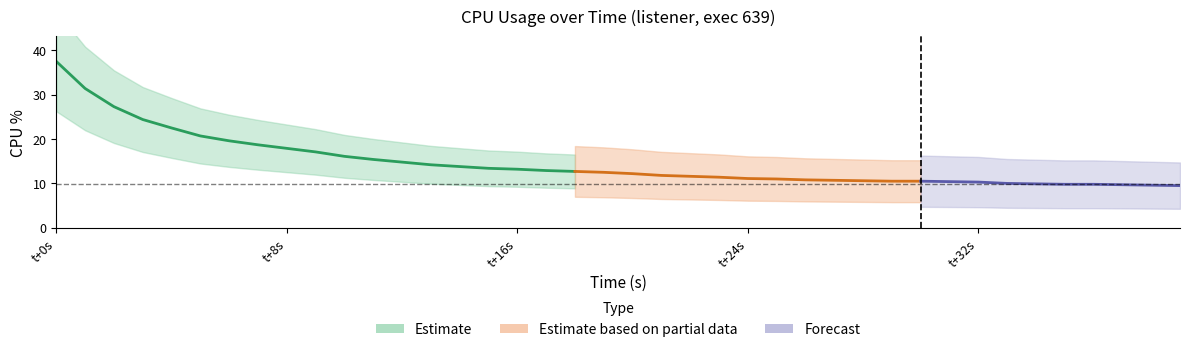

What value does the data have at 14?

13.8